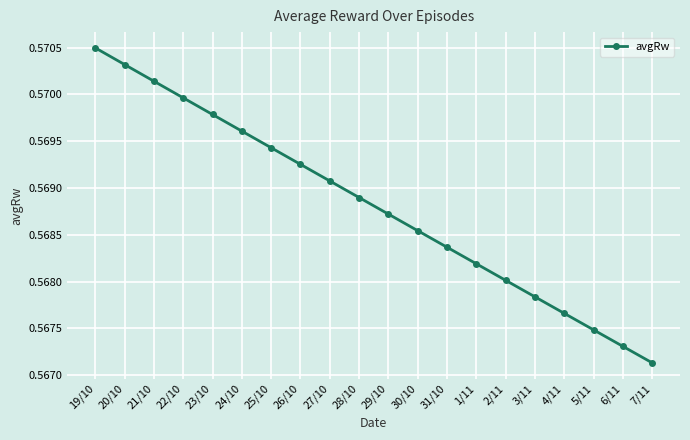

True or false: there are more than 2 points higher than both neighbors.

False